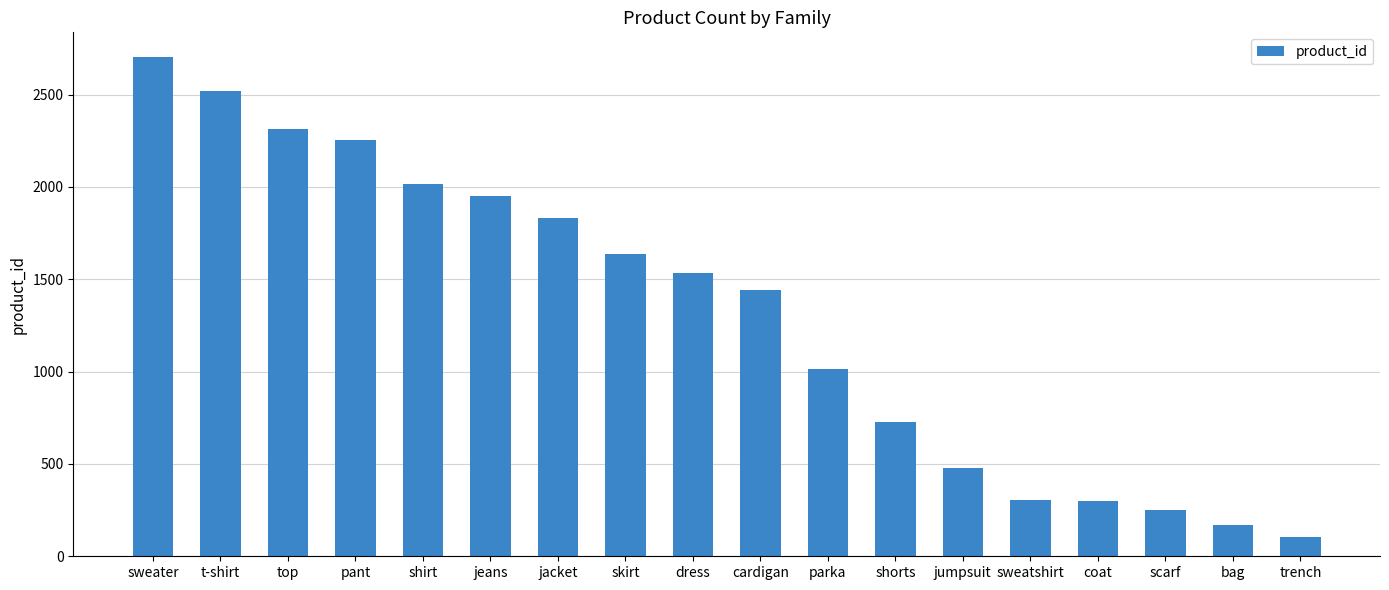

Which label corresponds to the smallest value in the chart?

trench